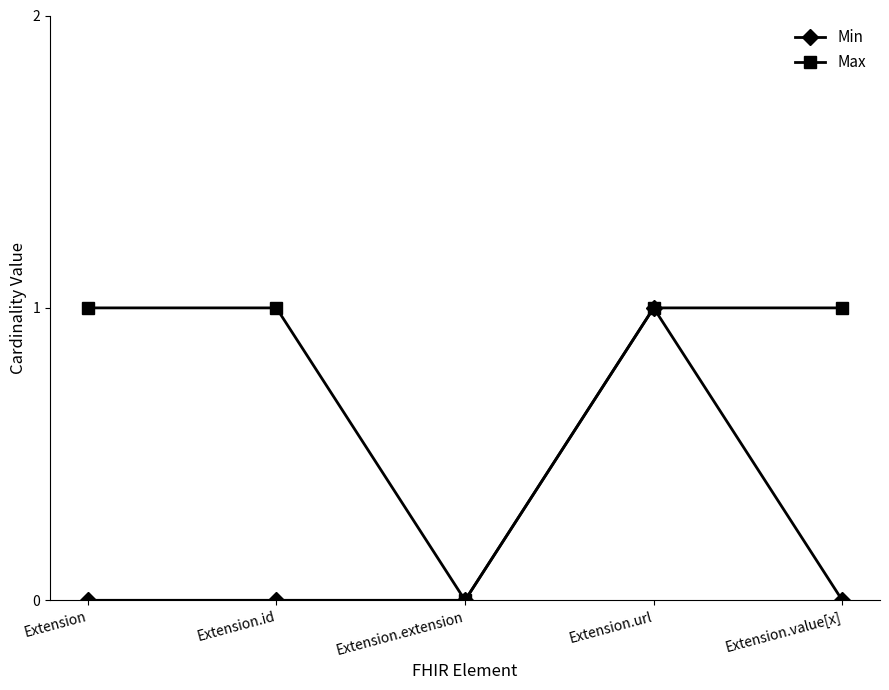

The Min series shows 0 at Extension.value[x]. True or false?

True